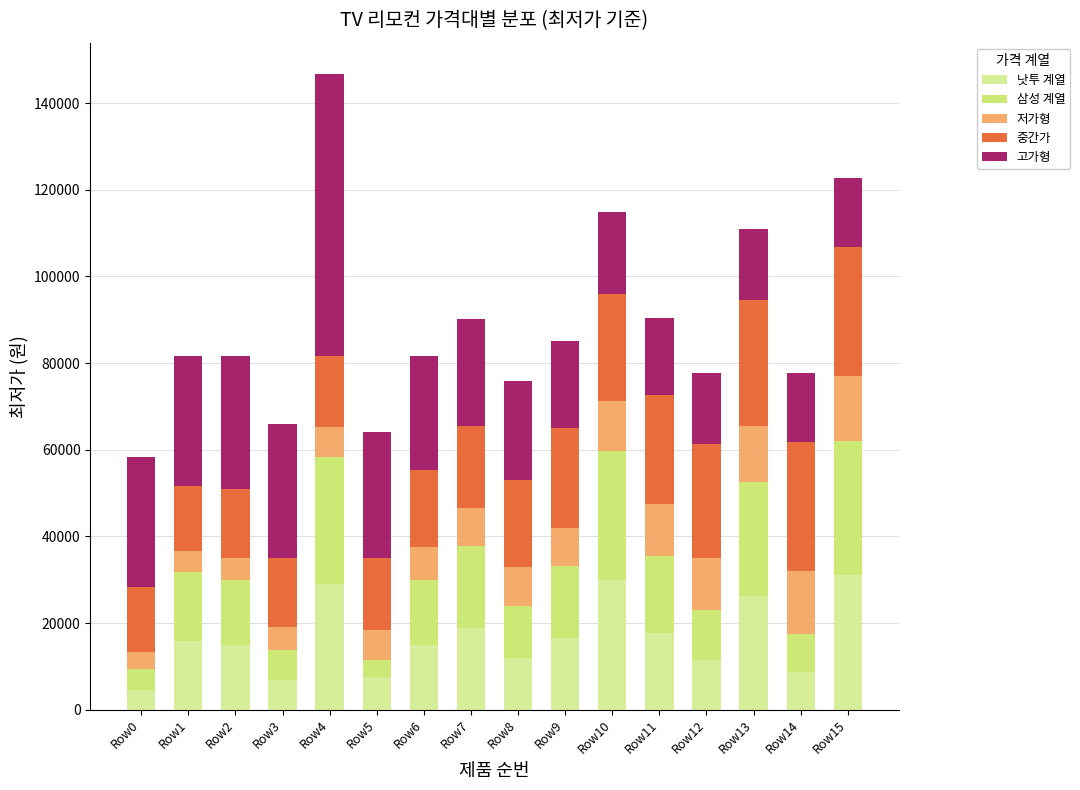

What is the total value across all series at Row3?

66000